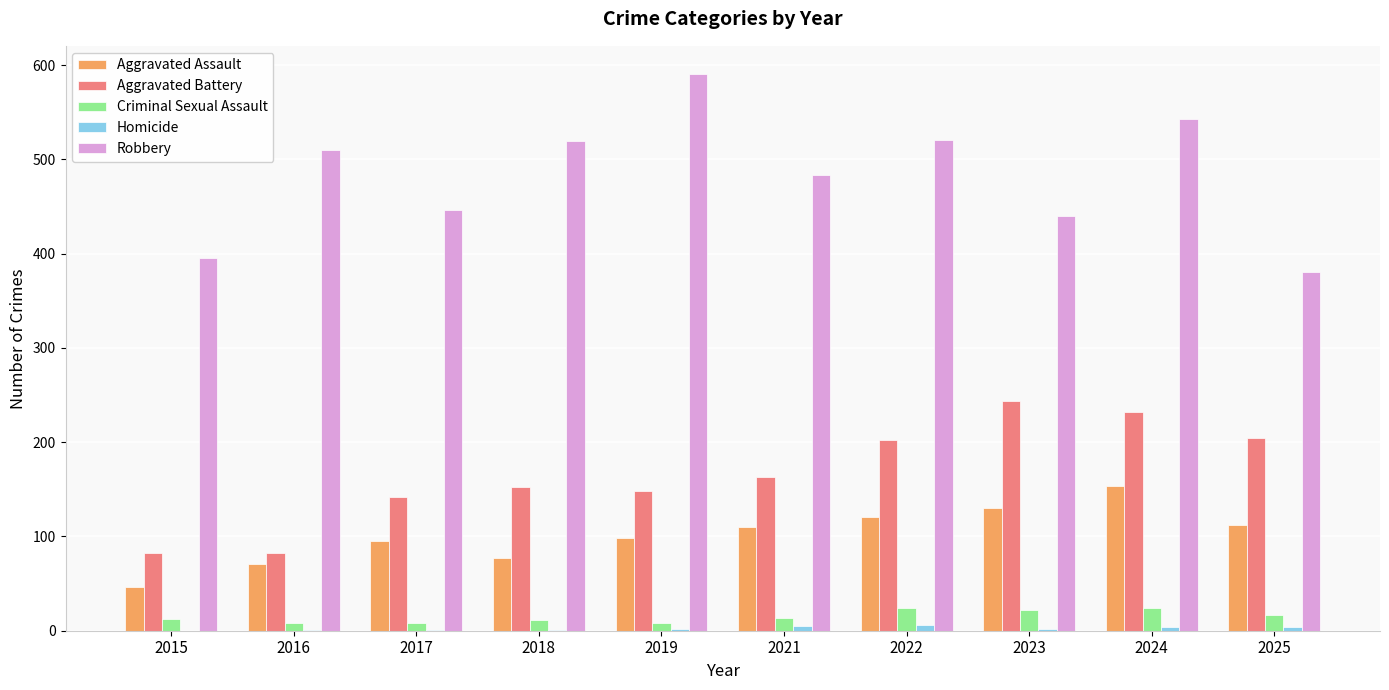

The value of Aggravated Assault at 2025 is 112. True or false?

True